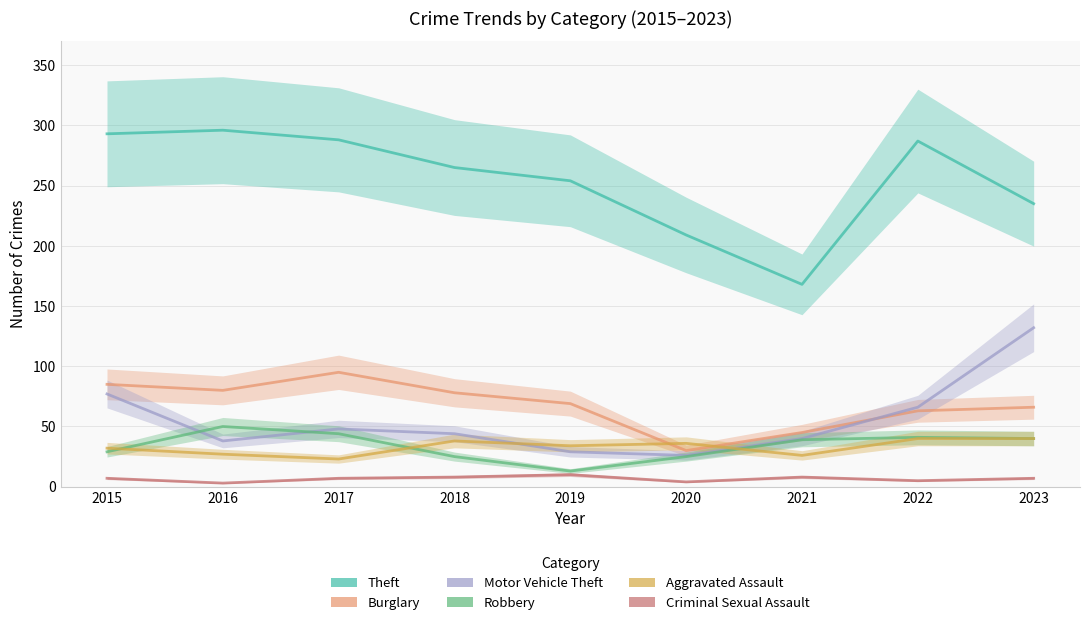

What is the sum of all Robbery values?

306